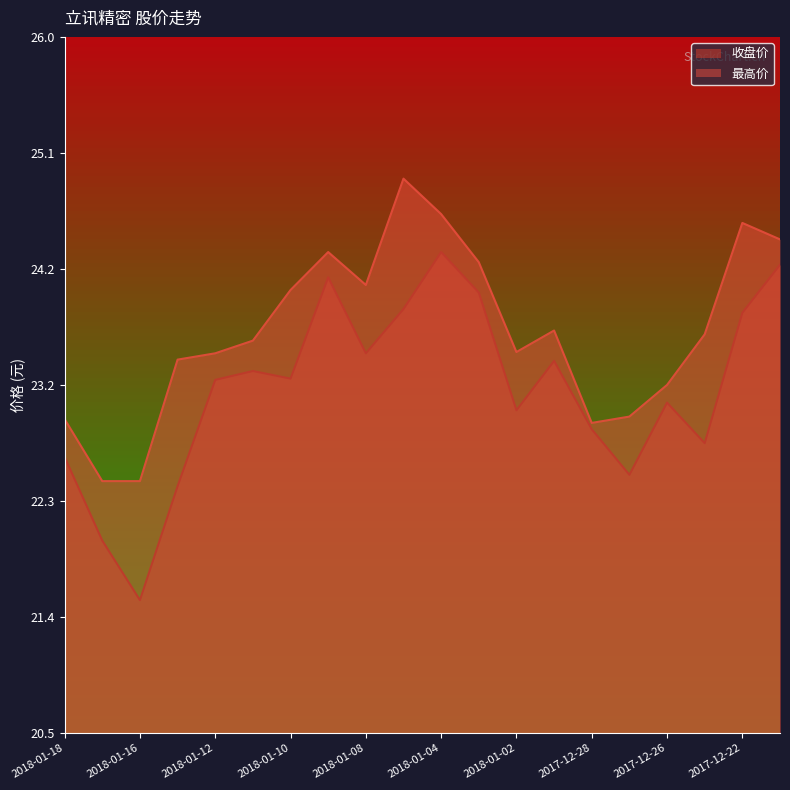

At 2017-12-21, list the series in order from smallest to largest.

收盘价, 最高价